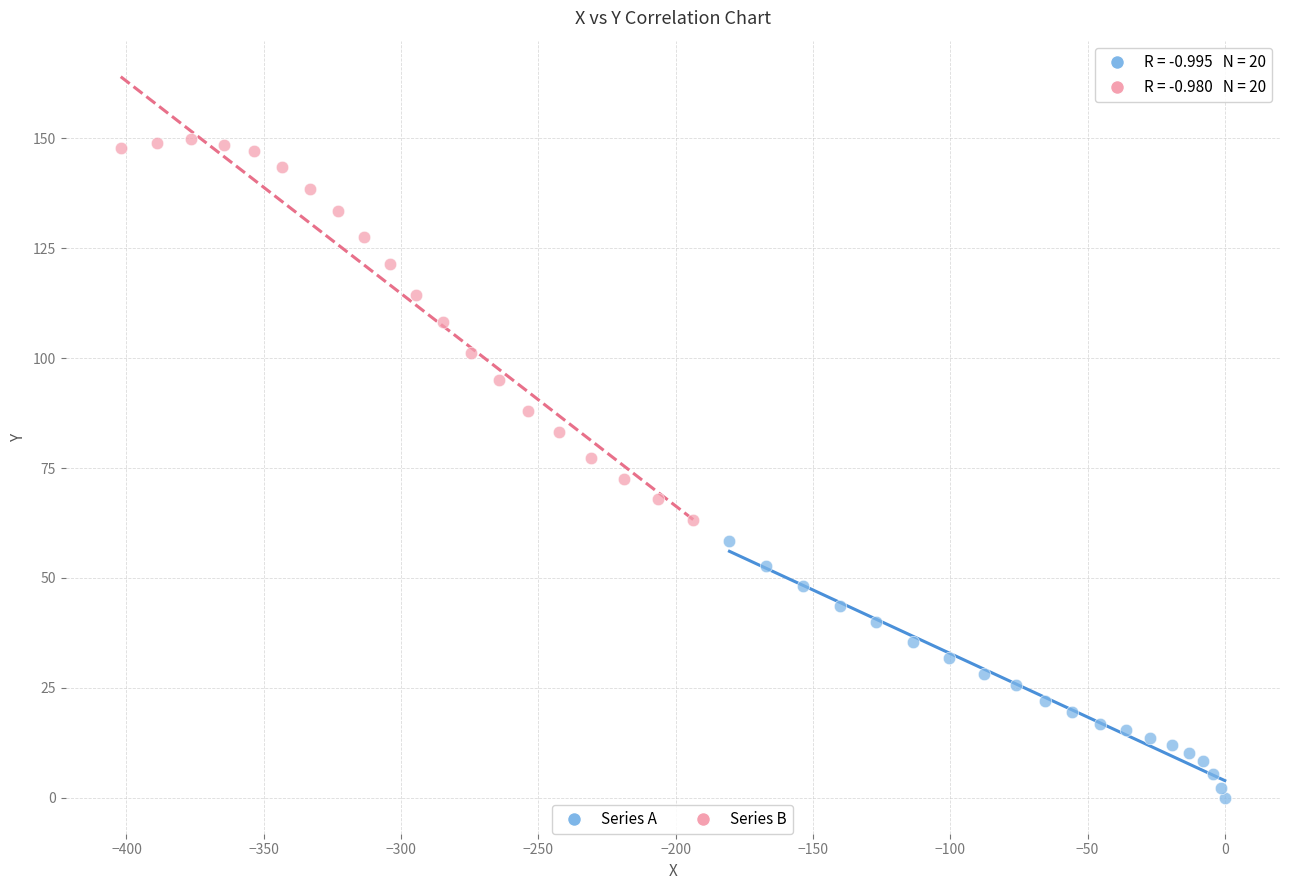

Which series contains the lowest Y value?

Series A